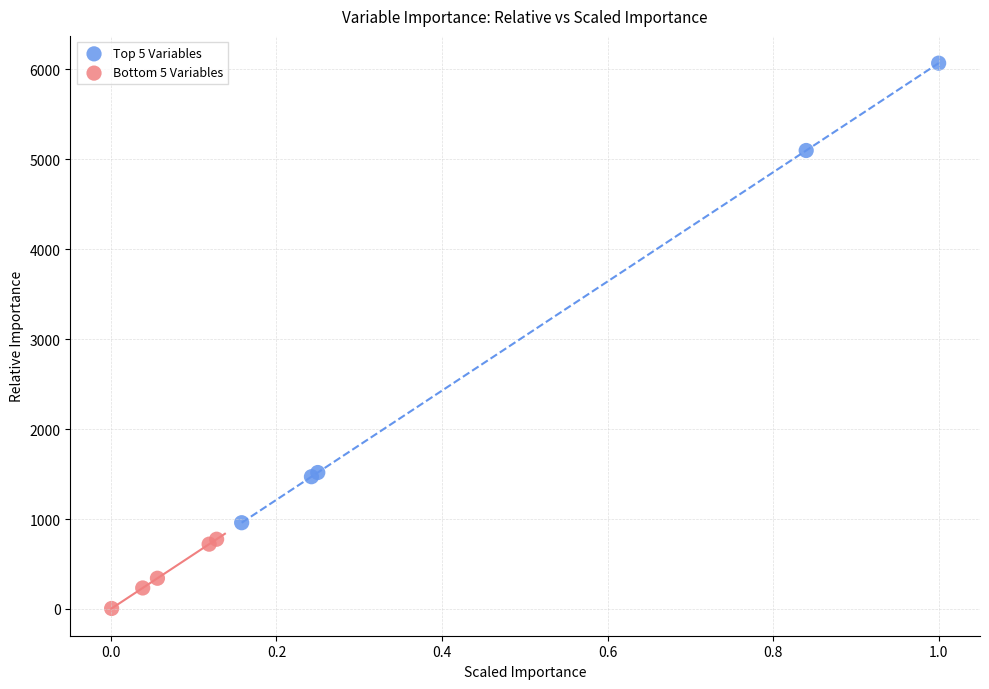

Which series reaches the maximum Y coordinate?

Top 5 Variables